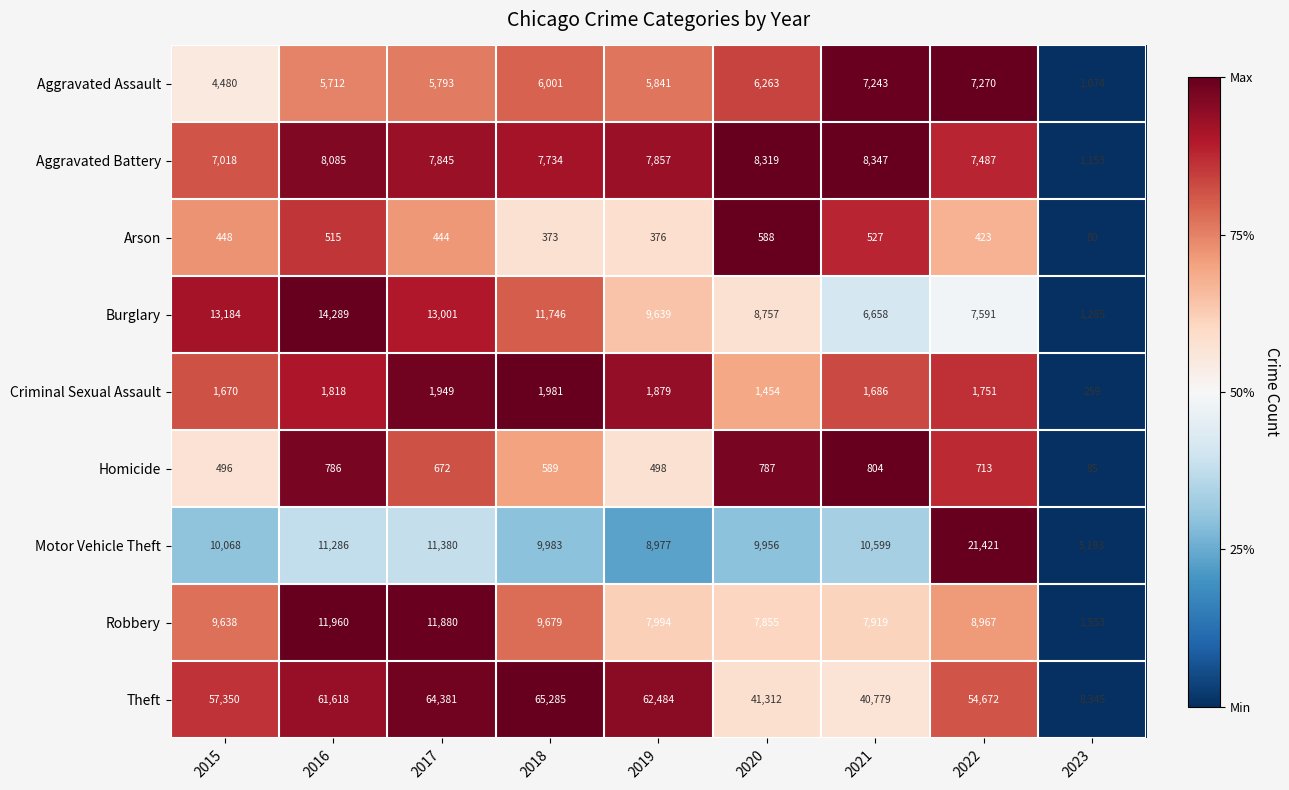

Which series has the widest spread of values?

Theft